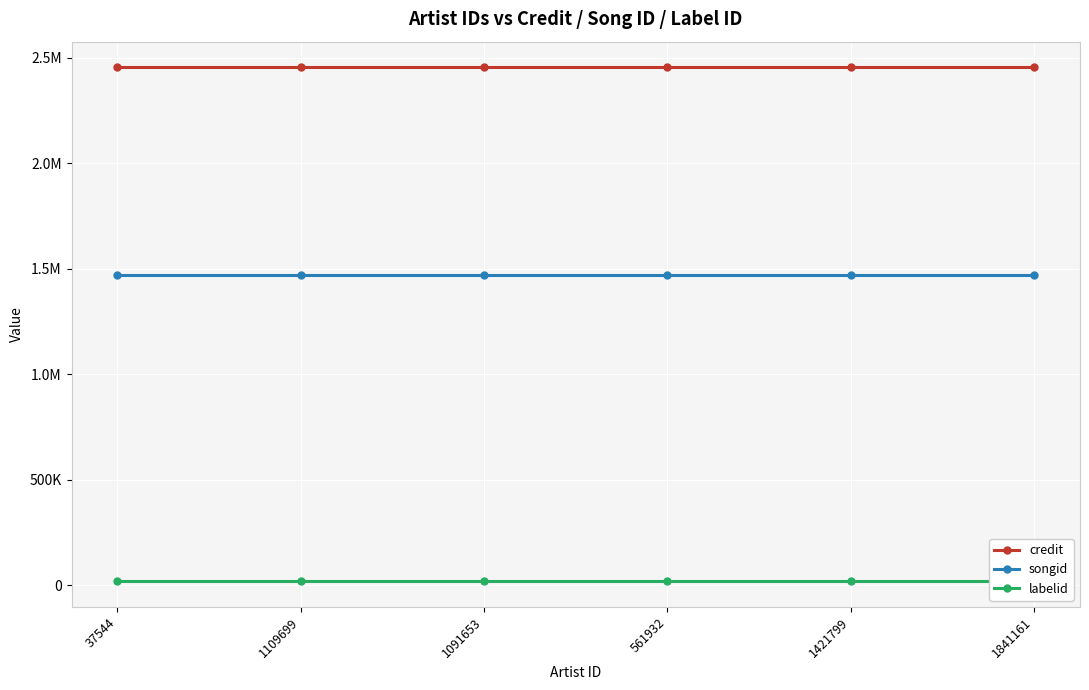

What are all the series names shown in the legend?

credit, songid, labelid